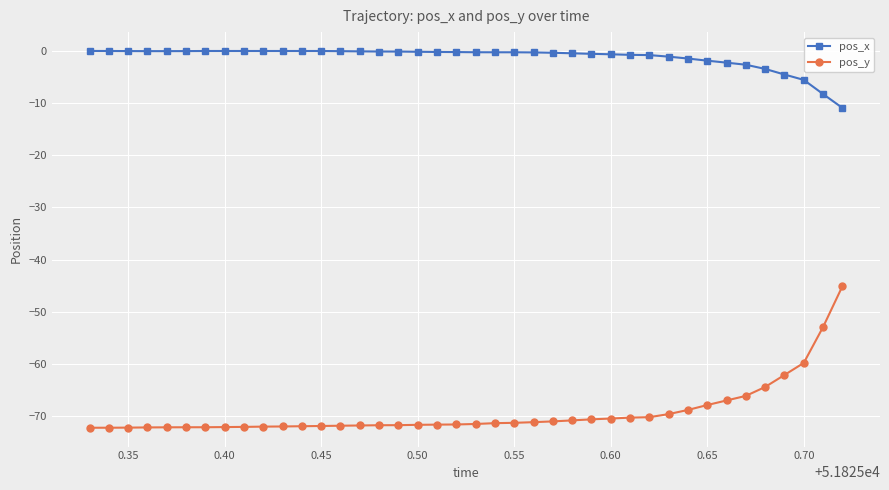

Rank the series by their average value, from highest to lowest.

pos_x, pos_y